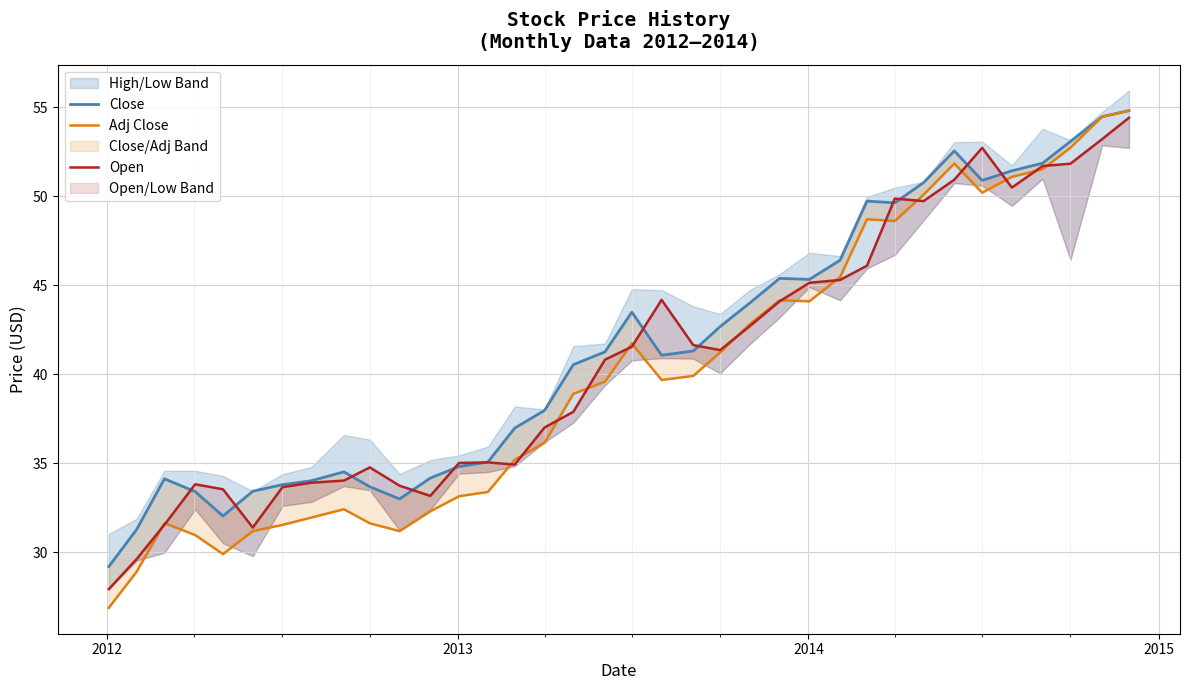

After their last crossing, which series has the higher values: Close or Open?

Close